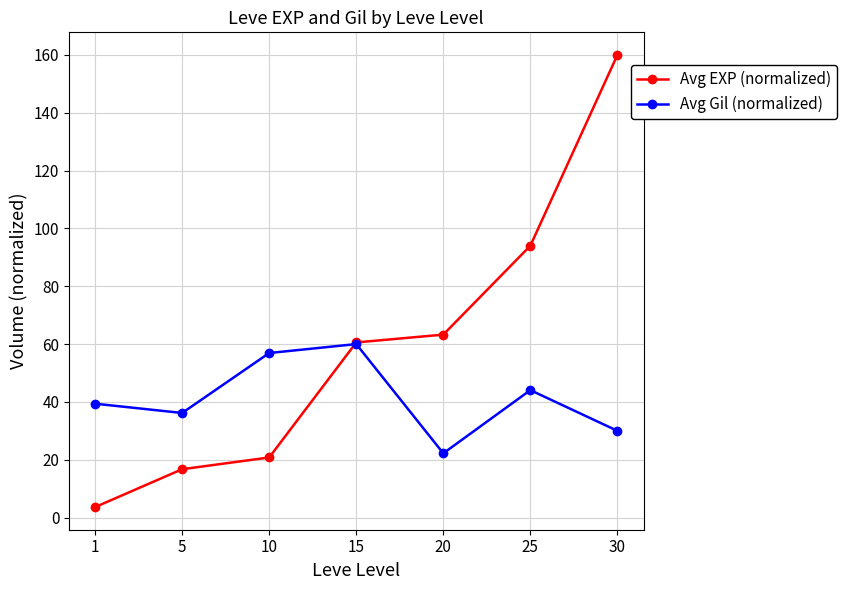

How many lines are shown in the chart?

2